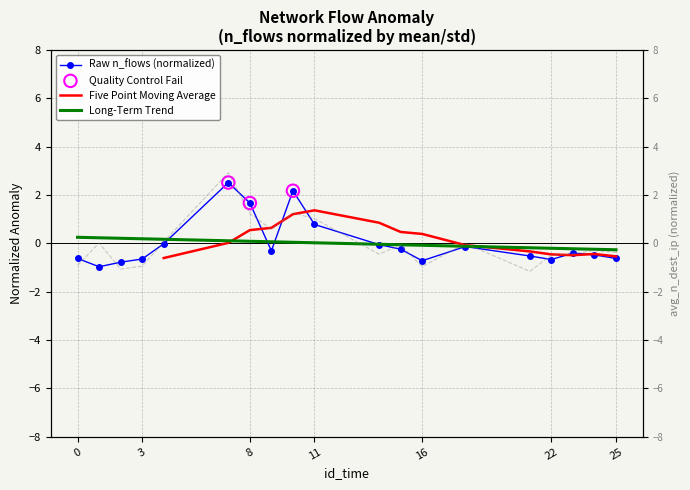

Is the value of n_flows at 10 greater than the value of average_n_dest_ip at 3?

Yes